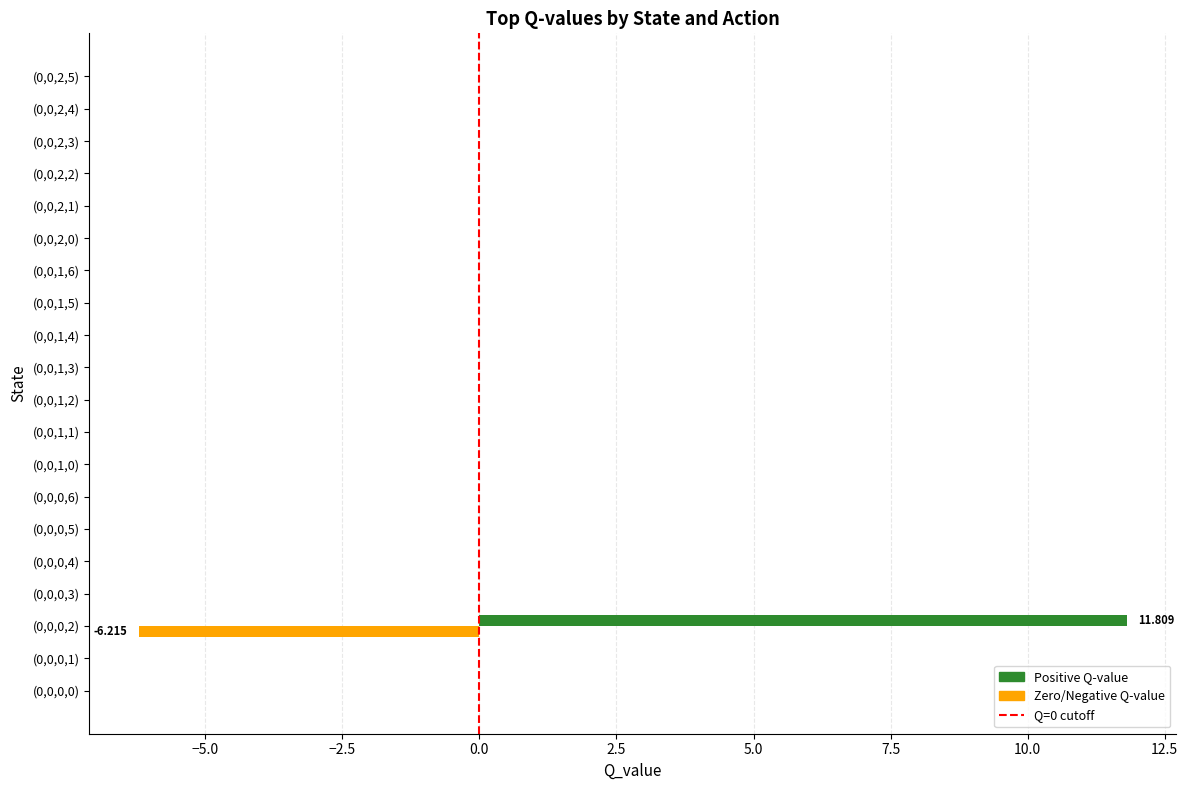

Reading left to right, what are all the values shown in this chart?

Action 0: 0.0	0.0	11.8	0.0	0.0	0.0	0.0	0.0	0.0	0.0	0.0	0.0	0.0	0.0	0.0	0.0	0.0	0.0	0.0	0.0
Action 1: 0.0	0.0	-6.2	0.0	0.0	0.0	0.0	0.0	0.0	0.0	0.0	0.0	0.0	0.0	0.0	0.0	0.0	0.0	0.0	0.0